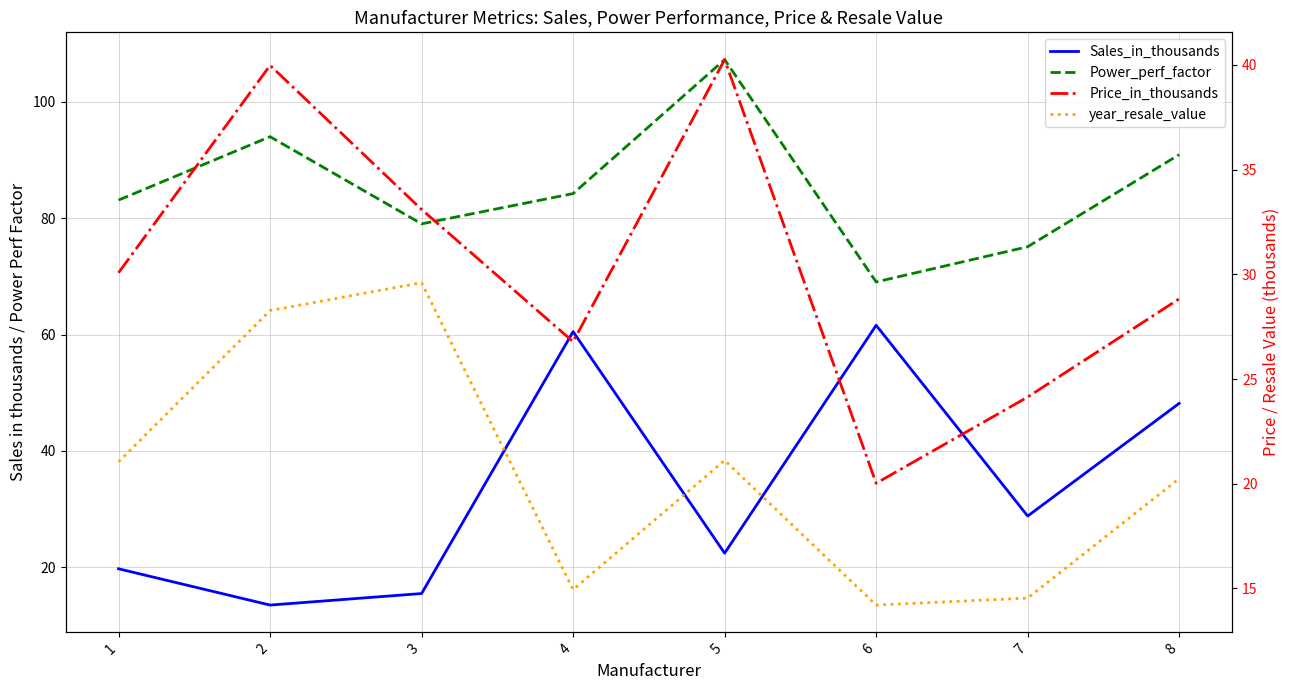

At which category is the sum across all series the highest?

5